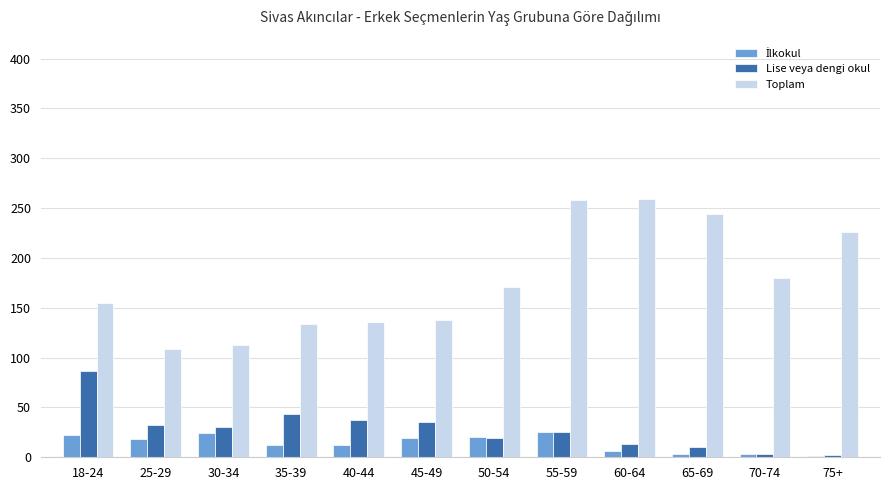

At which label is Lise veya dengi okul closest to 44?

35-39